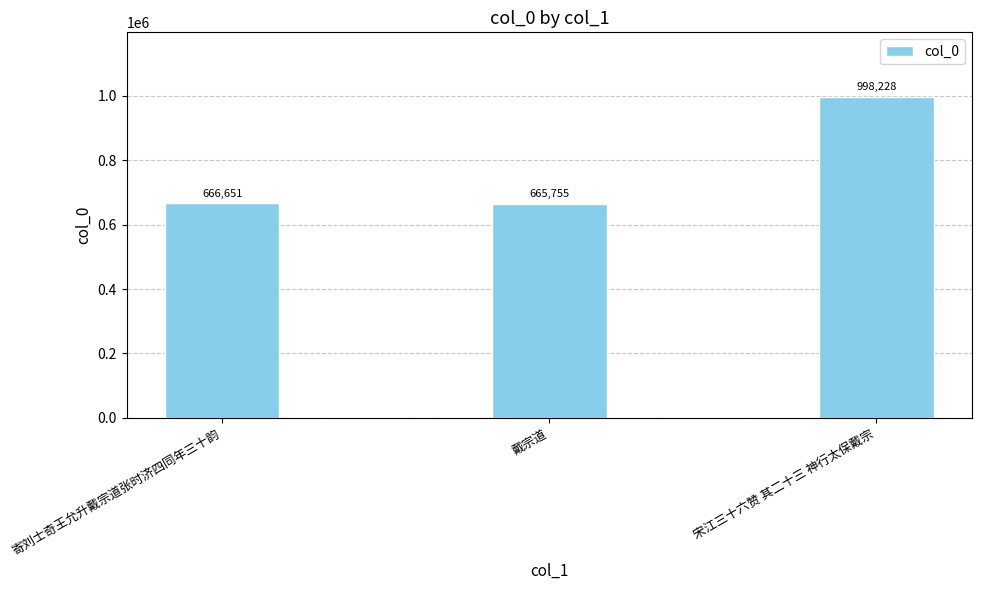

What is the label of the 1st bar from the right?

宋江三十六赞 其二十三 神行太保戴宗